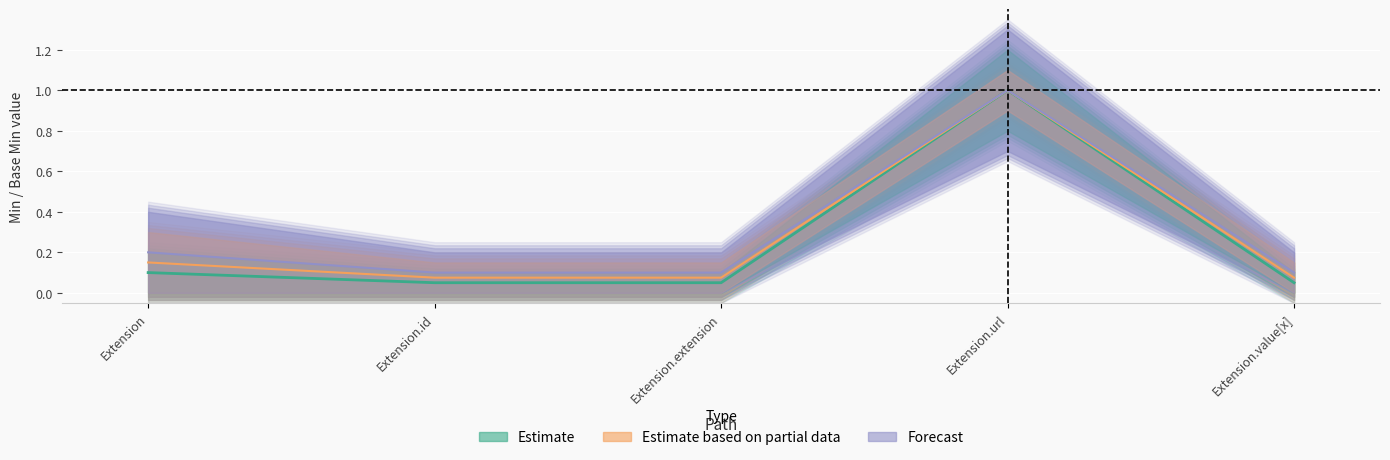

The Min series shows 0.1 at Extension. True or false?

False